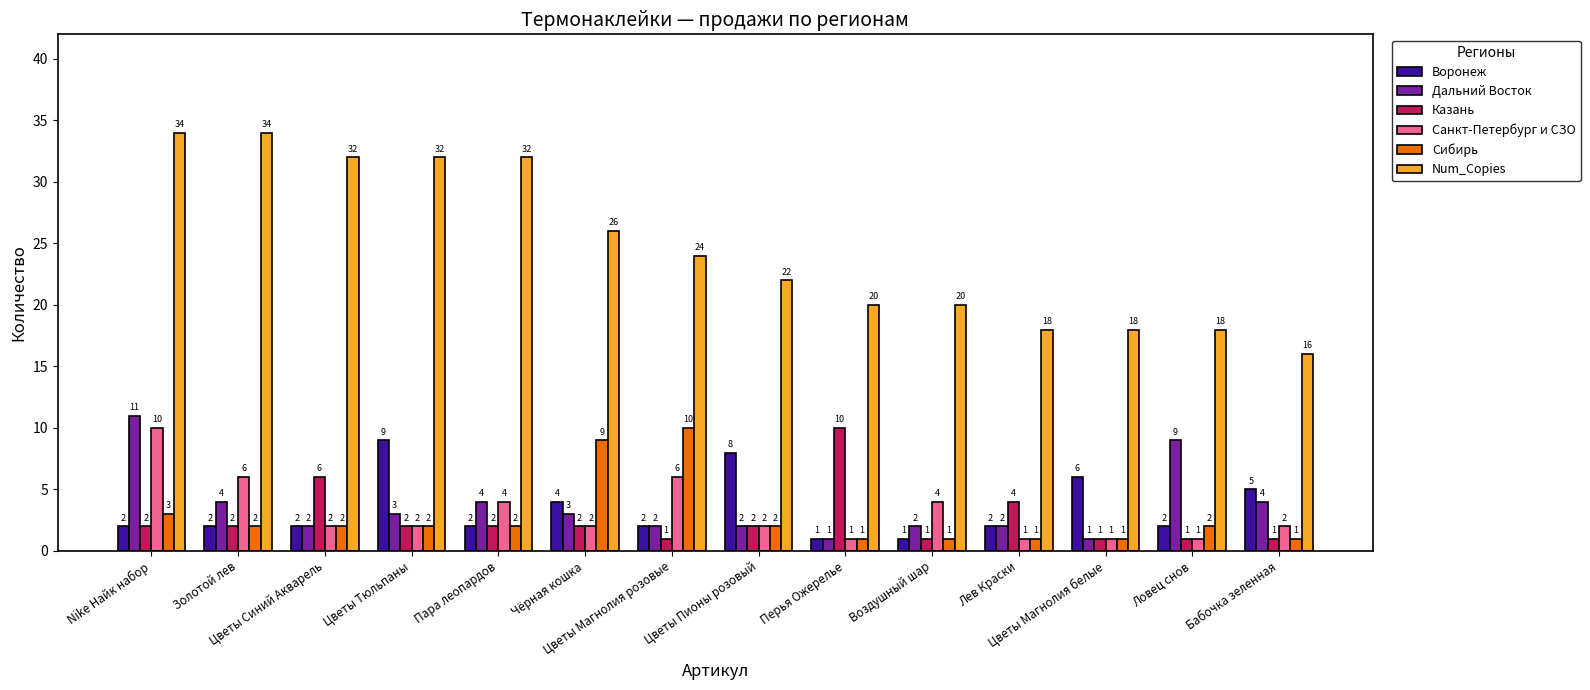

How many bars are there in each group?

6